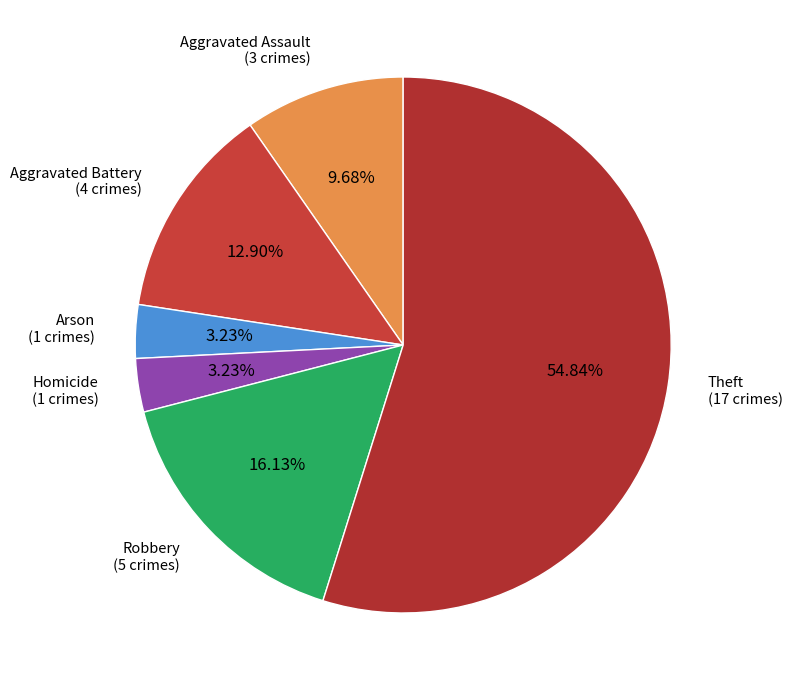

How many slices are in this pie chart?

6